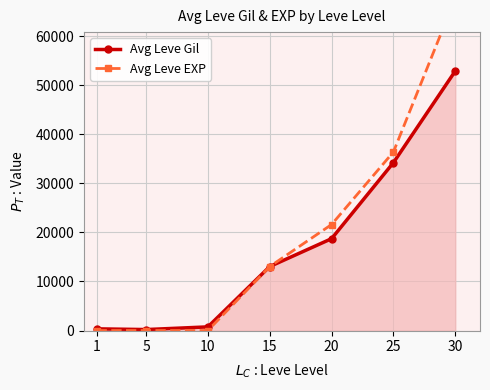

Is the value of Avg Leve Gil at 5 greater than the value of Avg Leve EXP at 15?

No